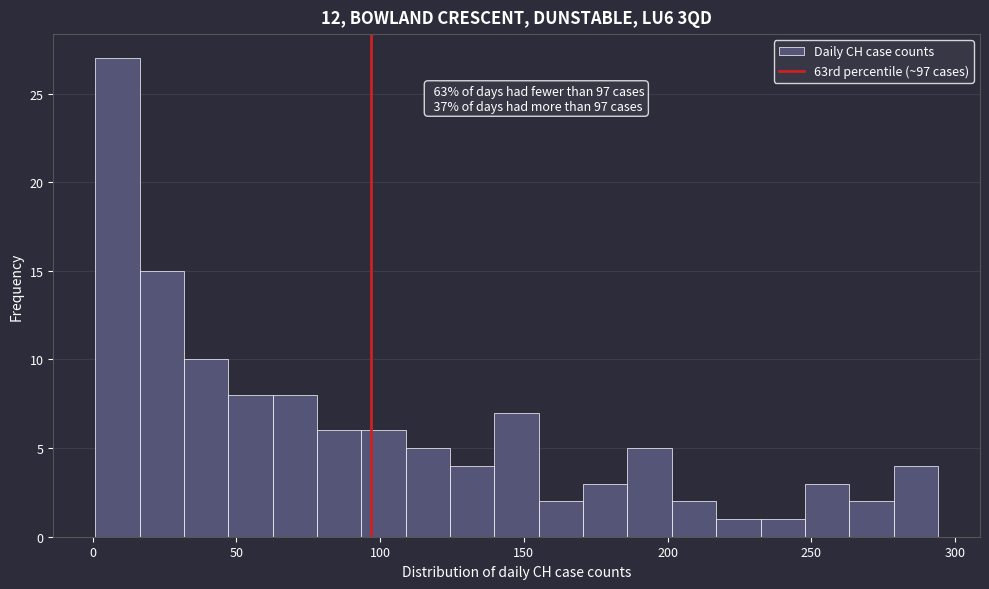

Around what value on the x-axis is the tallest bar? Give the approximate position of its centre, as read against the axis.

10